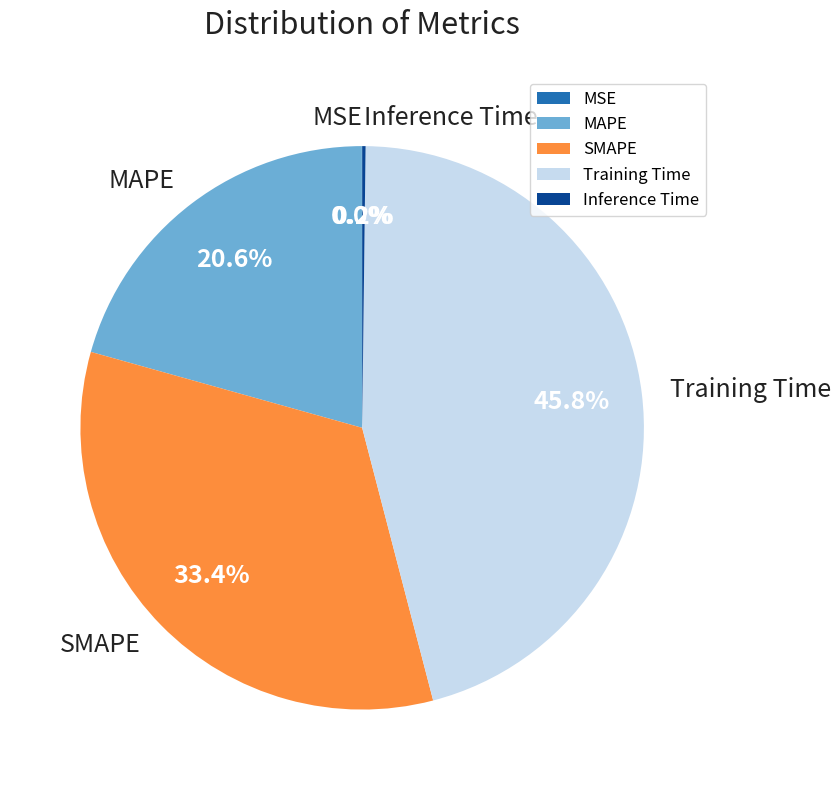

True or false: MAPE accounts for 32% of the total.

False